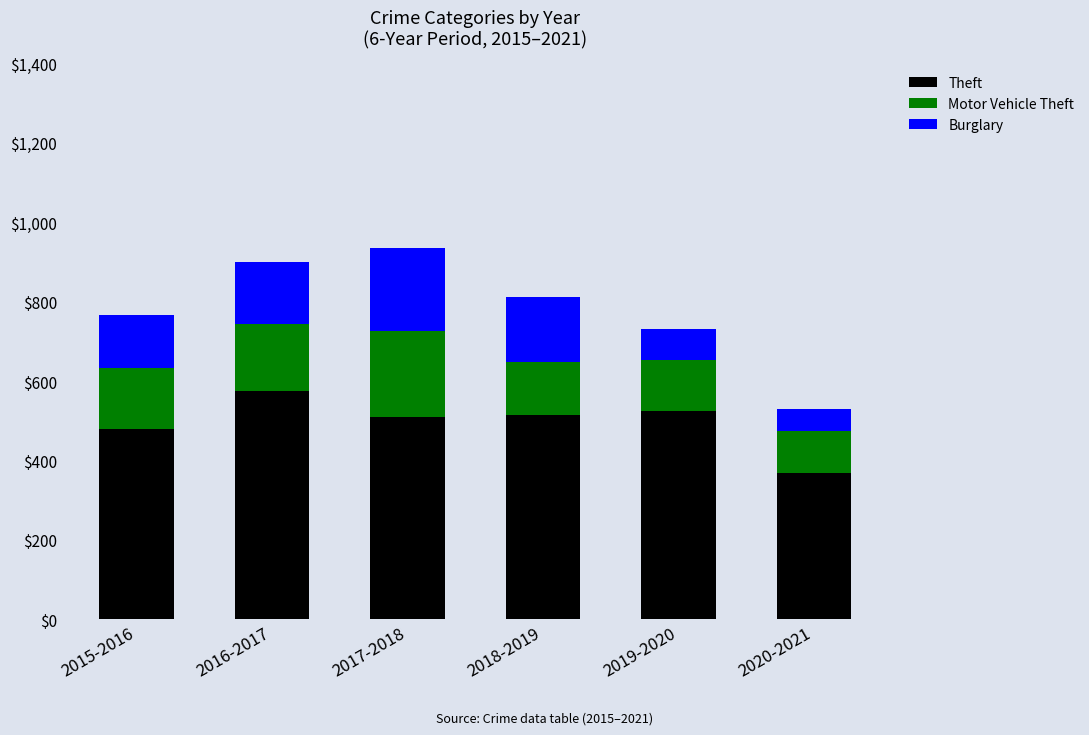

Reading right to left, transcribe the values for Theft.

369	524	515	509	574	479